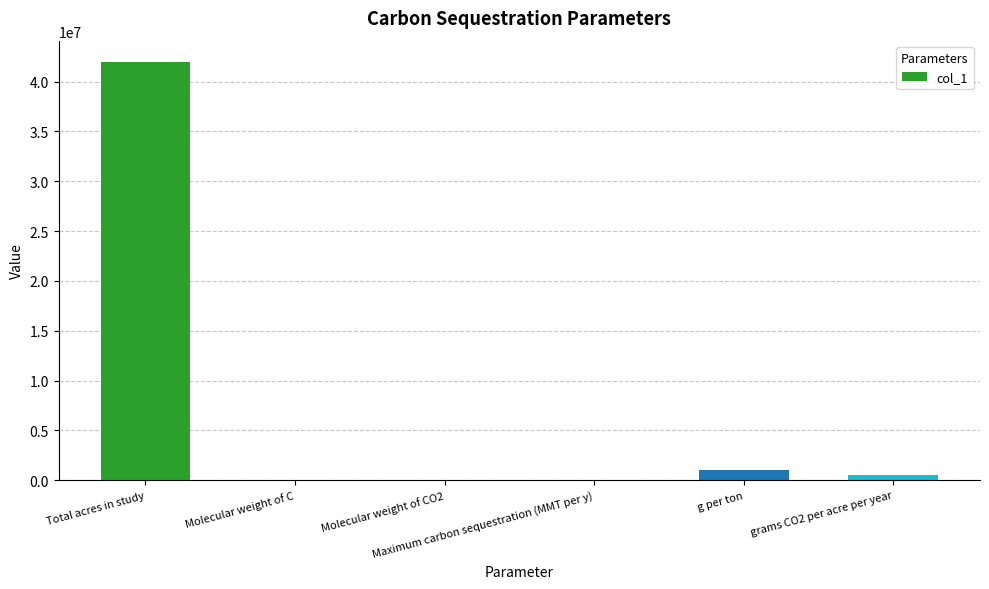

What is the greatest value displayed?

42000000.0